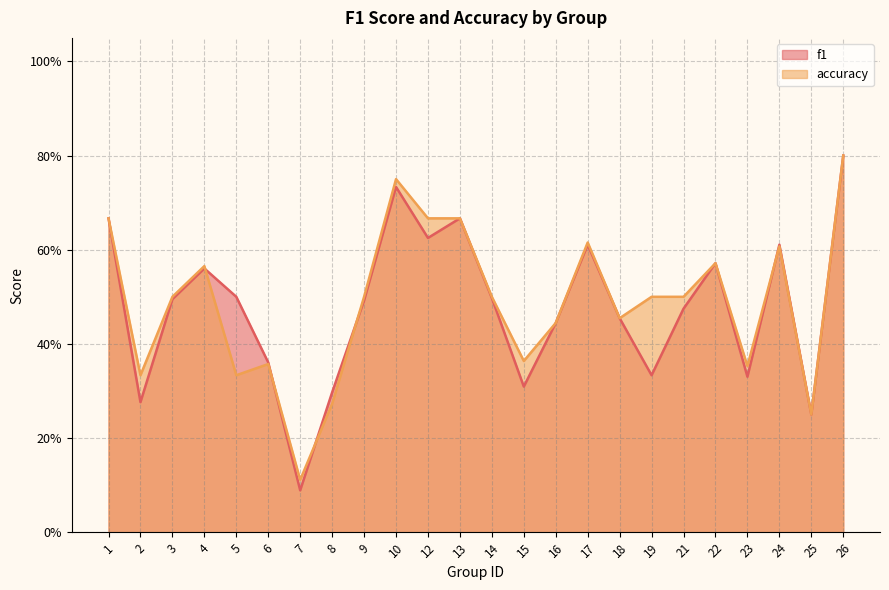

Between 6 and 17, which is larger?

17